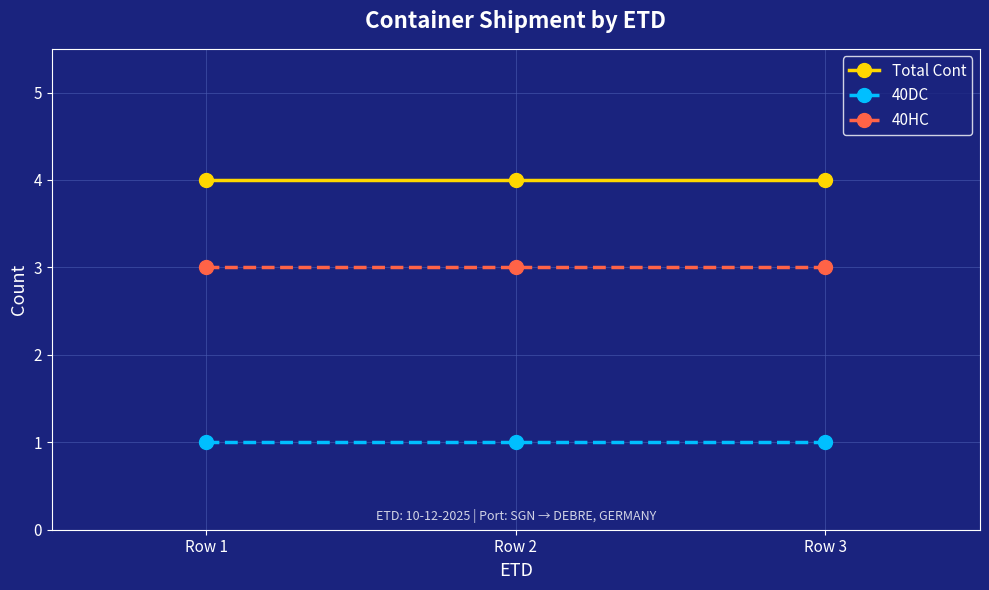

What is the difference between the highest and lowest values at Row 2?

3